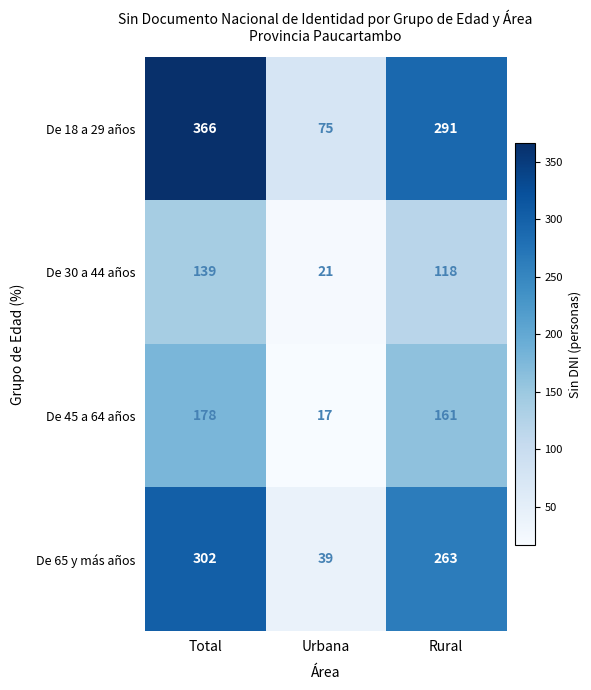

What is the spread (max minus min) of values at Urbana?

58